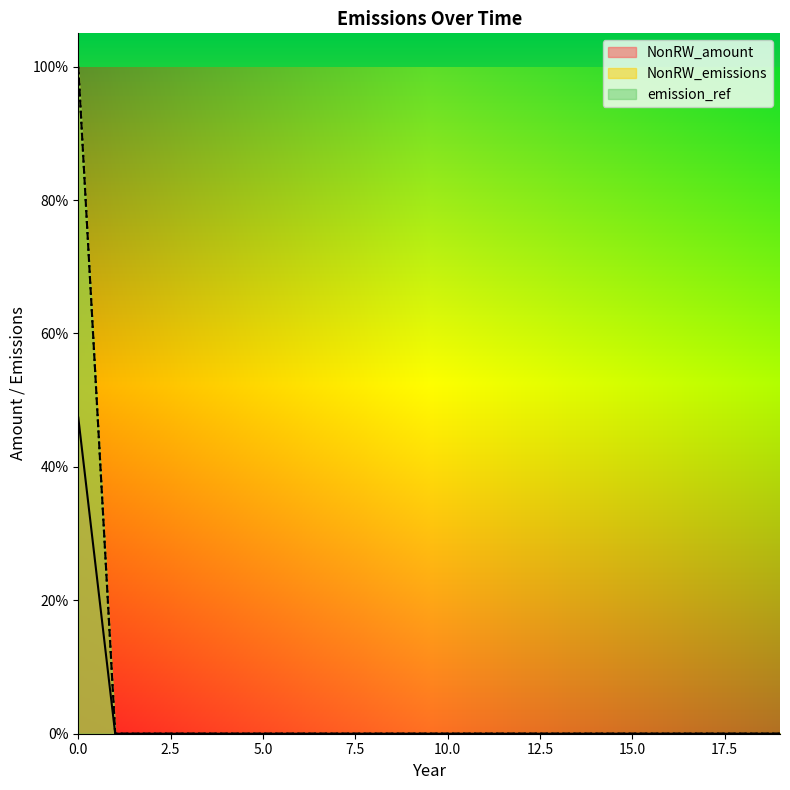

What is the maximum value shown in the chart?

1.0